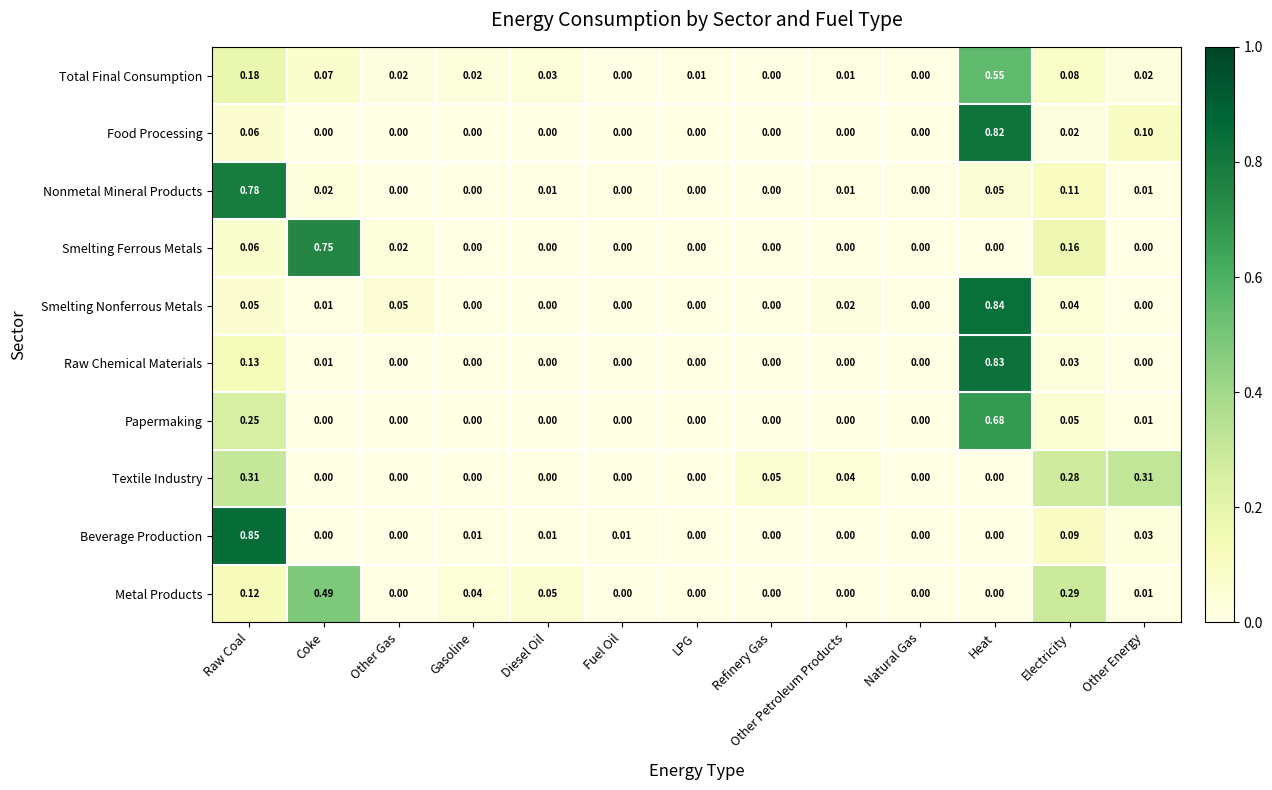

List the series in order of their peak value, highest first.

Beverage Production, Smelting Nonferrous Metals, Raw Chemical Materials, Food Processing, Nonmetal Mineral Products, Smelting Ferrous Metals, Papermaking, Total Final Consumption, Metal Products, Textile Industry